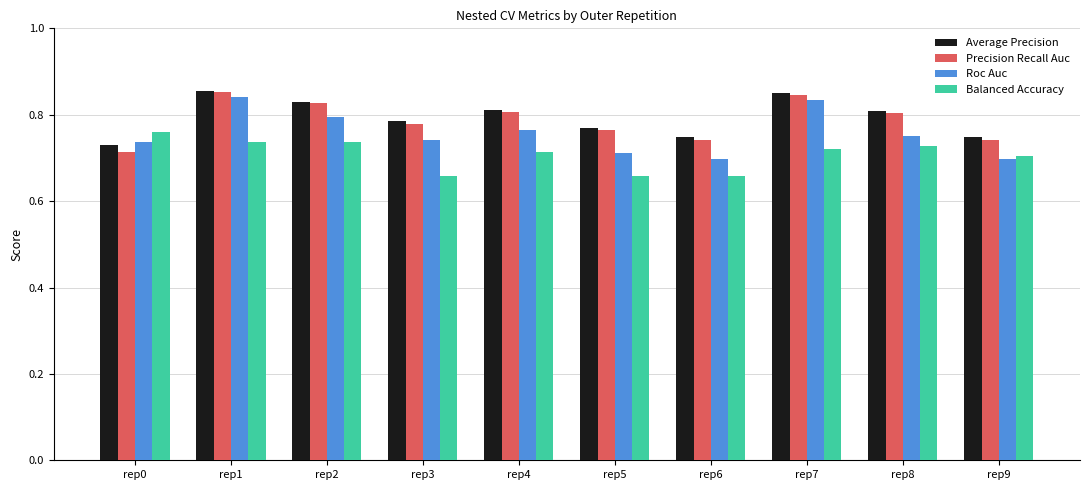

At which label is Precision Recall Auc closest to 0?

rep0